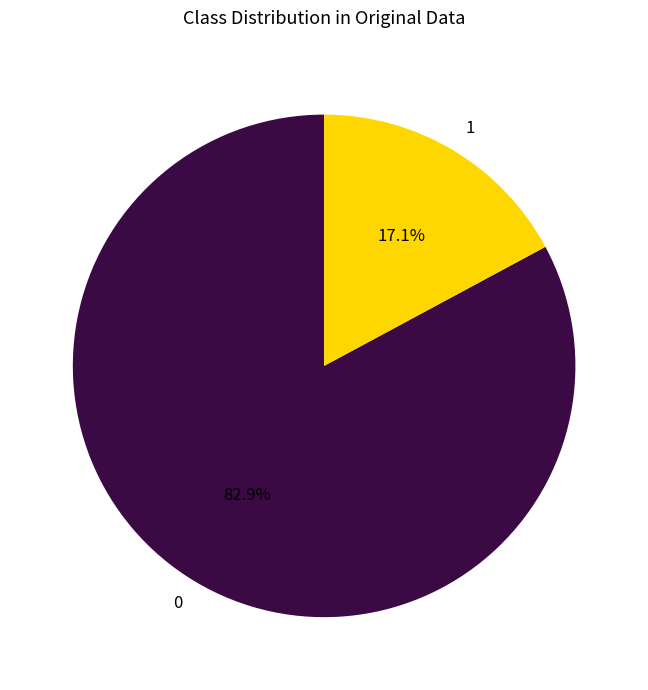

Does any single category account for the majority?

Yes